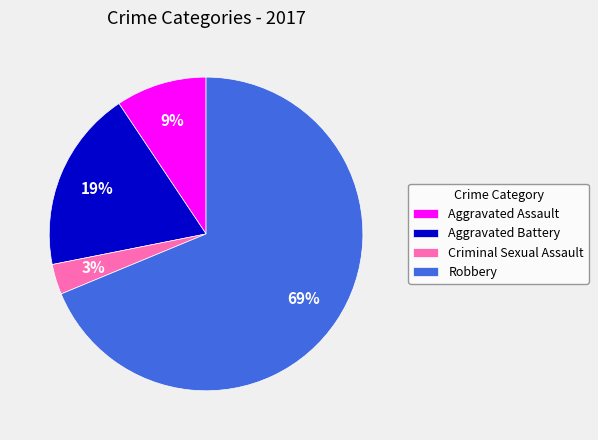

Does Aggravated Battery account for over 50% of the chart?

No